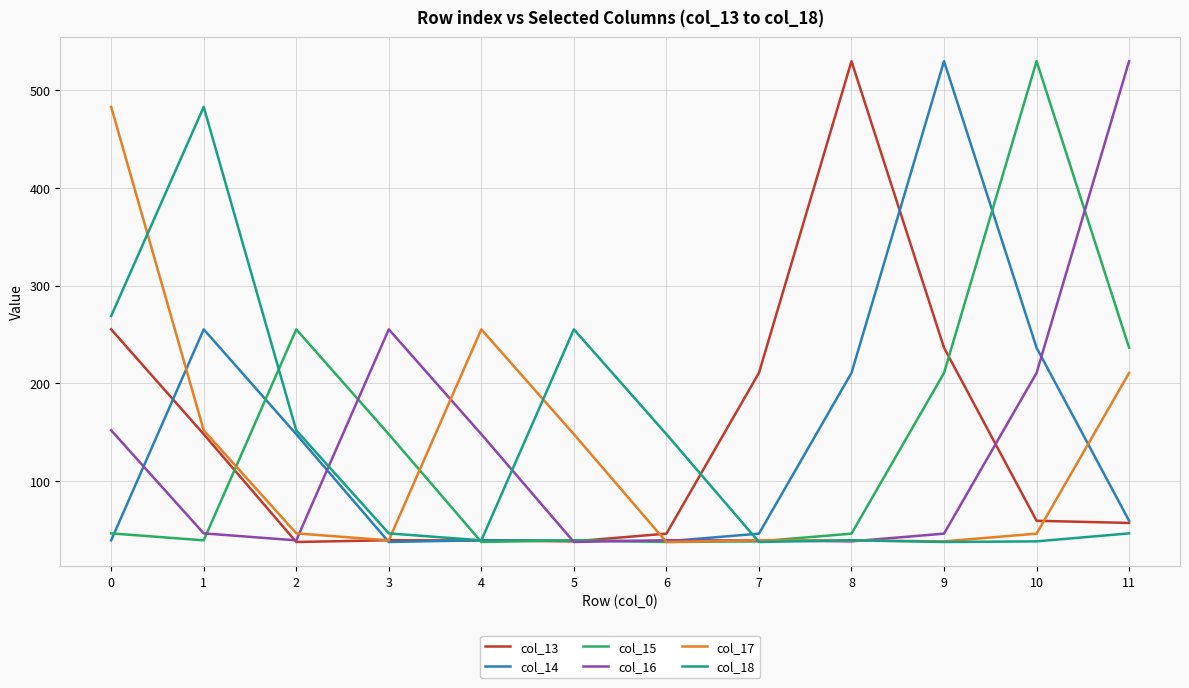

Which series changed the most between 1 and 2?

col_18